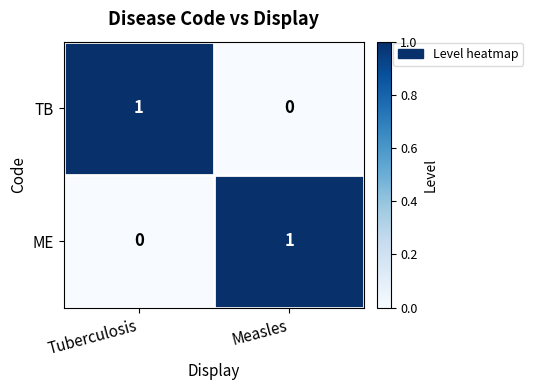

The value of TB at Tuberculosis is 0. True or false?

False